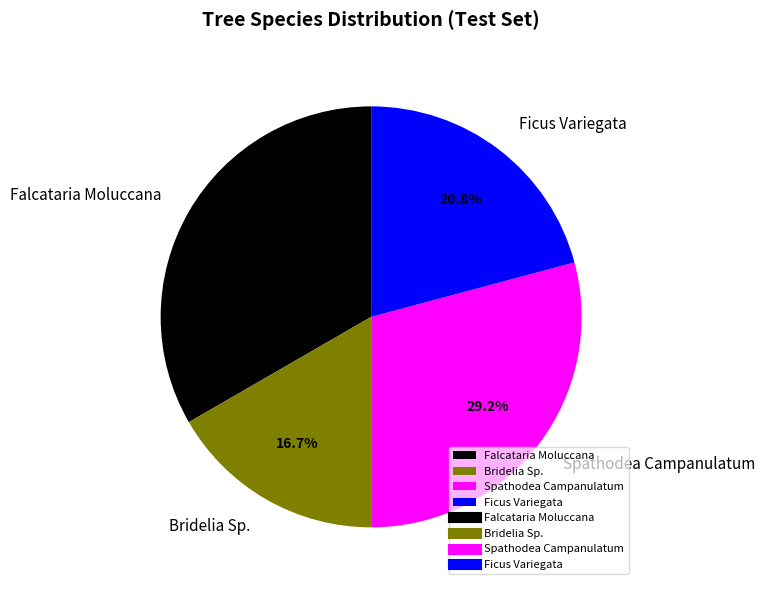

Is there a majority slice in this chart?

No